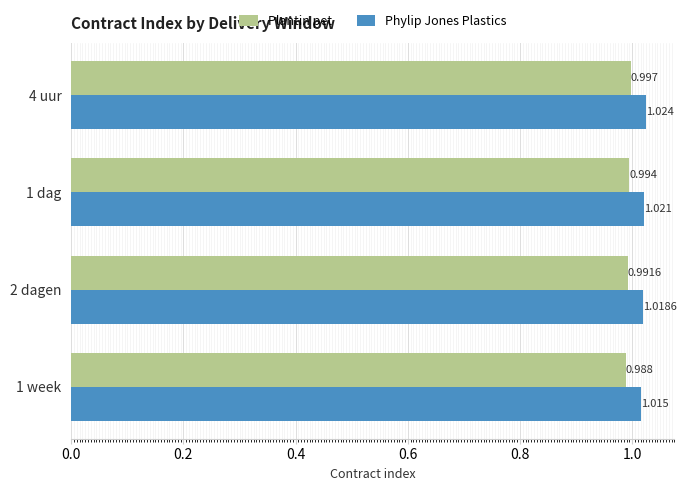

Is the value of Phylip Jones Plastics at 4 uur greater than the value of Plantin pet at 1 dag?

Yes